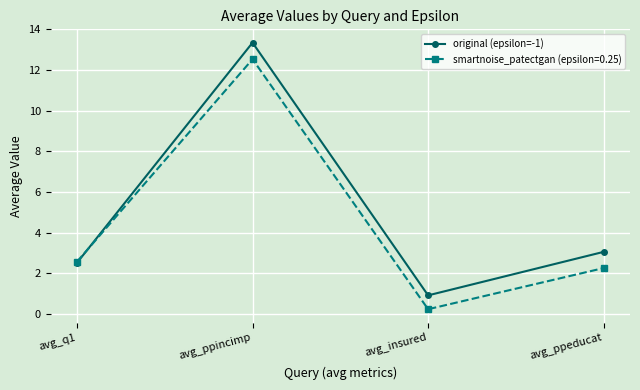

Where is the first local maximum for smartnoise_patectgan (epsilon=0.25)?

avg_ppincimp